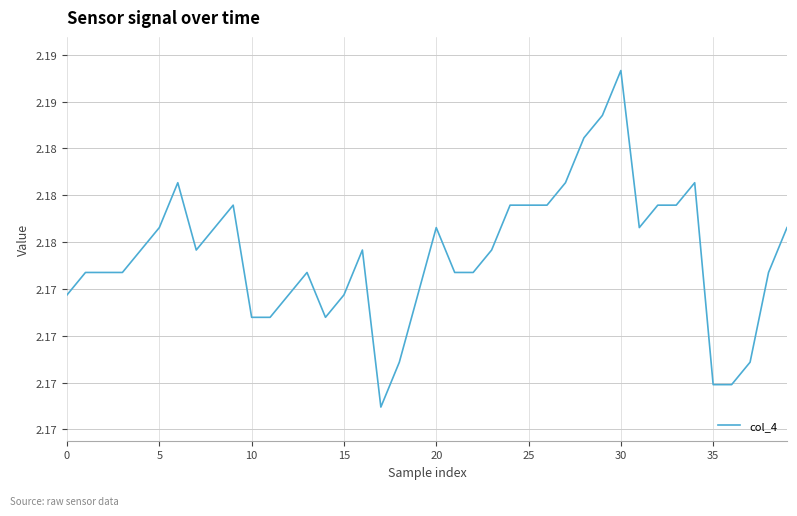

Reading left to right, what are all the values shown in this chart?

2.2	2.2	2.2	2.2	2.2	2.2	2.2	2.2	2.2	2.2	2.2	2.2	2.2	2.2	2.2	2.2	2.2	2.2	2.2	2.2	2.2	2.2	2.2	2.2	2.2	2.2	2.2	2.2	2.2	2.2	2.2	2.2	2.2	2.2	2.2	2.2	2.2	2.2	2.2	2.2